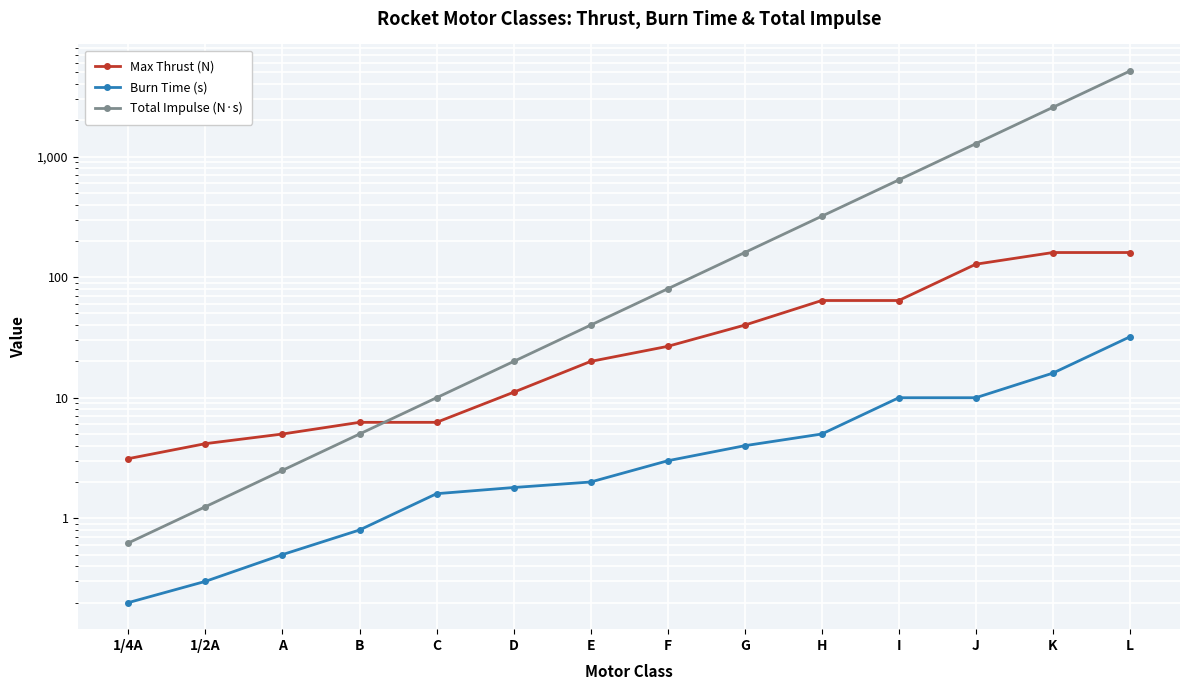

Reading right to left, what are all the values shown in this chart?

Max Thrust (N): L=160.0	K=160.0	J=128.0	I=64.0	H=64.0	G=40.0	F=26.7	E=20.0	D=11.1	C=6.2	B=6.2	A=5.0	1/2A=4.2	1/4A=3.1
Burn Time (s): L=32.0	K=16.0	J=10.0	I=10.0	H=5.0	G=4.0	F=3.0	E=2.0	D=1.8	C=1.6	B=0.8	A=0.5	1/2A=0.3	1/4A=0.2
Total Impulse (N·s): L=5120.0	K=2560.0	J=1280.0	I=640.0	H=320.0	G=160.0	F=80.0	E=40.0	D=20.0	C=10.0	B=5.0	A=2.5	1/2A=1.2	1/4A=0.6